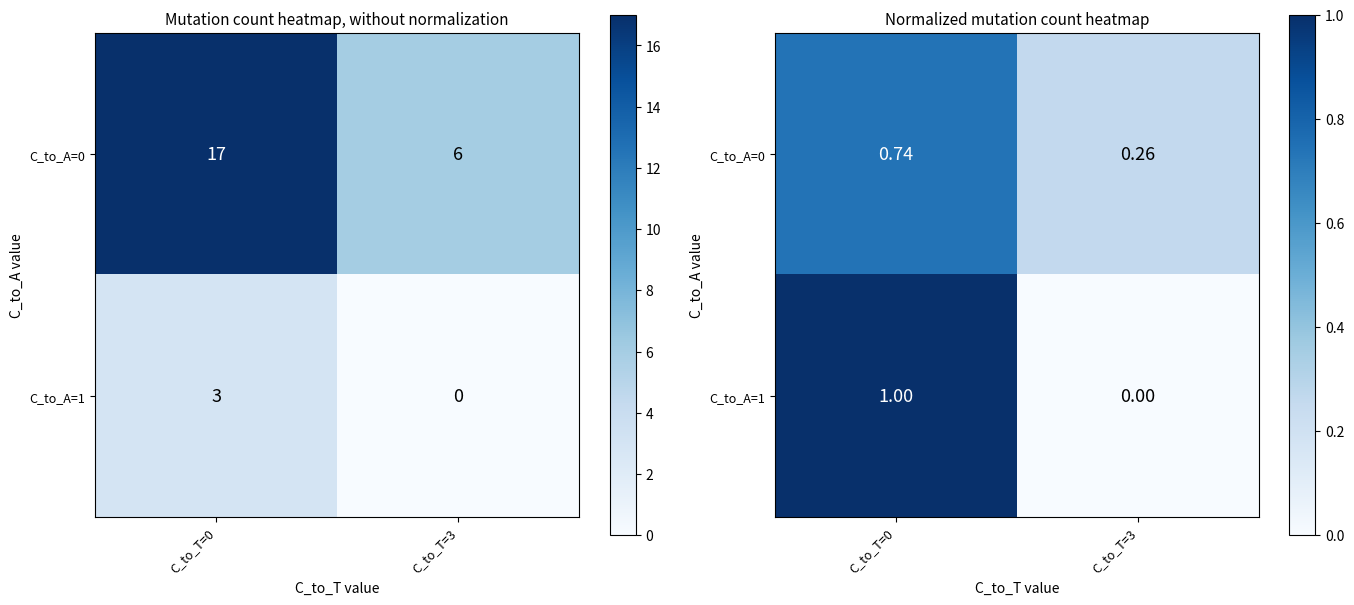

Is the value of C_to_A=1 at C_to_T=3 greater than the value of C_to_A=0 at C_to_T=3?

No